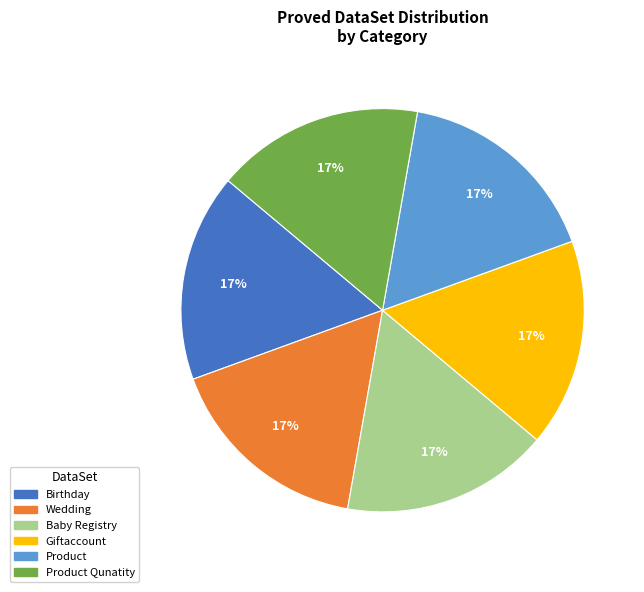

To the nearest percent, what is the average slice percentage?

17%